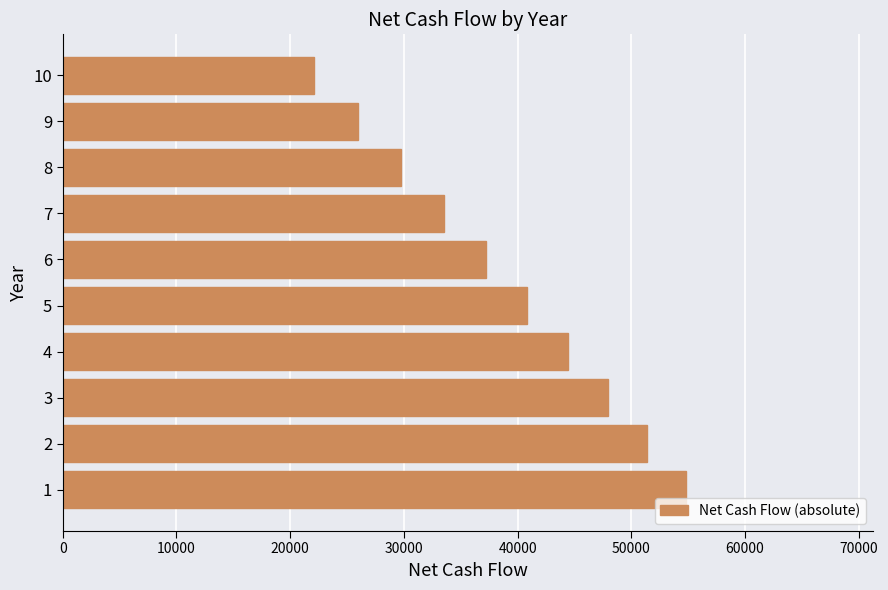

What is the change in value from 9 to 10?

-3866.4